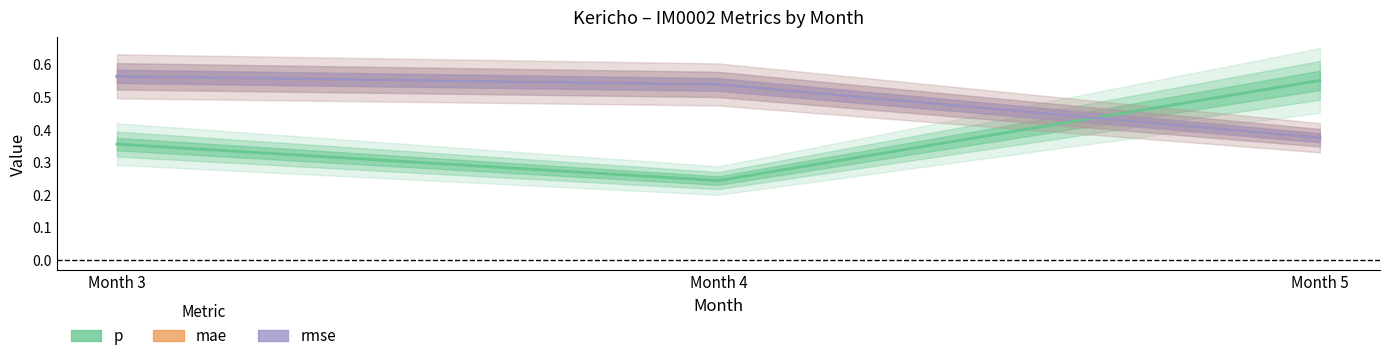

How many lines are shown in the chart?

3